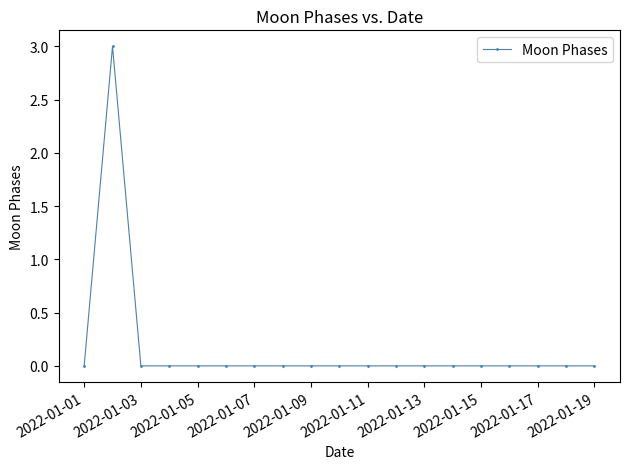

Reading right to left, extract all data points from this chart.

0	0	0	0	0	0	0	0	0	0	0	0	0	0	0	0	0	3	0